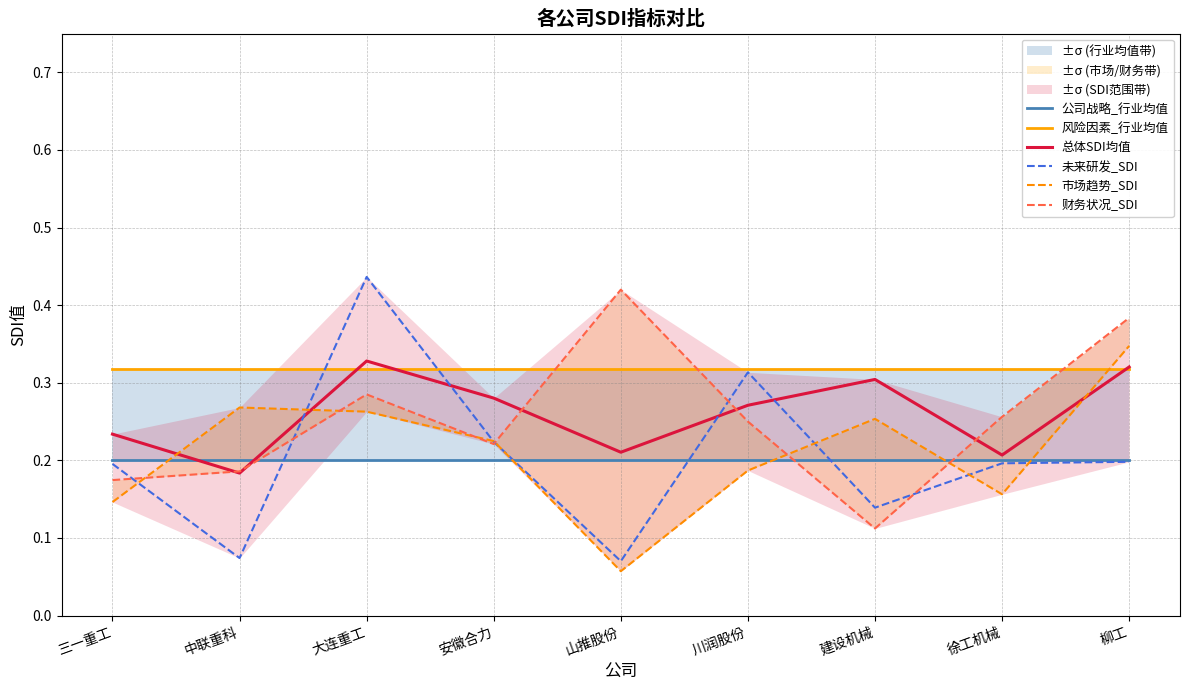

Rank the series at 山推股份 from highest to lowest value.

财务状况_SDI, 风险因素_行业均值, 总体SDI均值, 公司战略_行业均值, 未来研发_SDI, 市场趋势_SDI